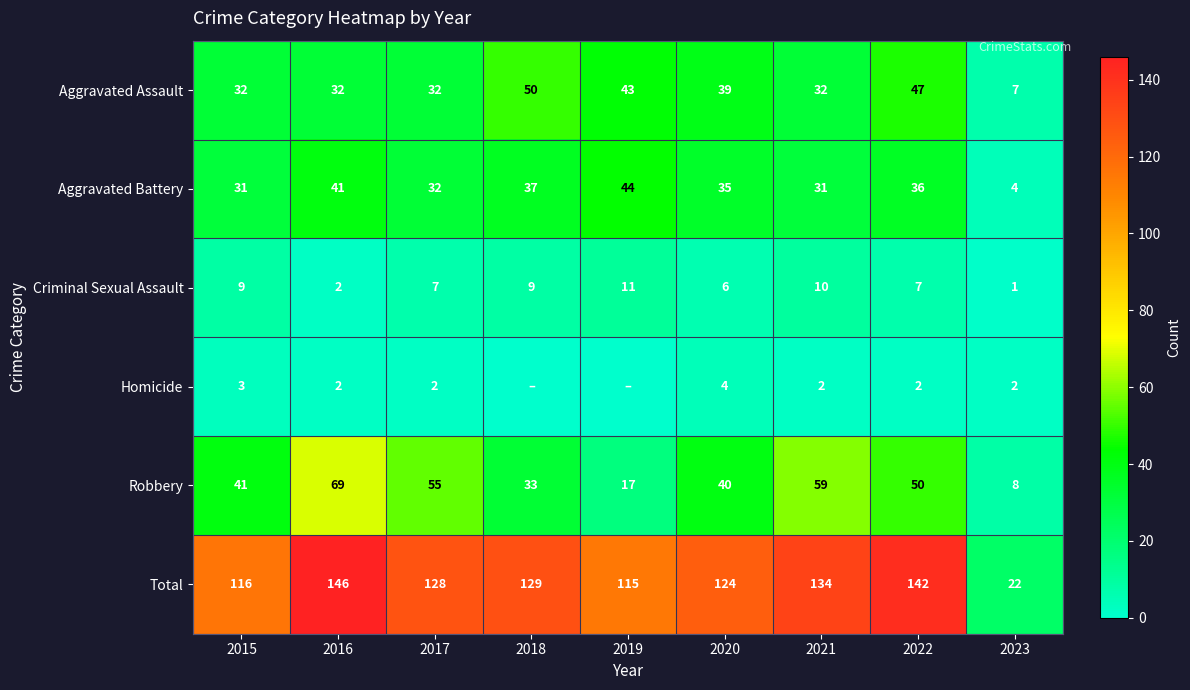

At which category does the chart reach its minimum across all series?

2018